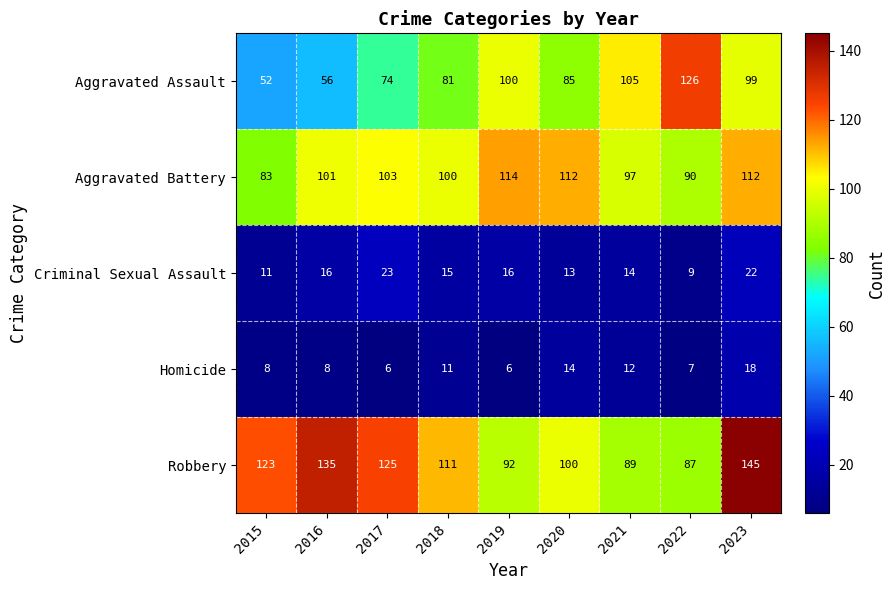

How many data points does each series have?

9